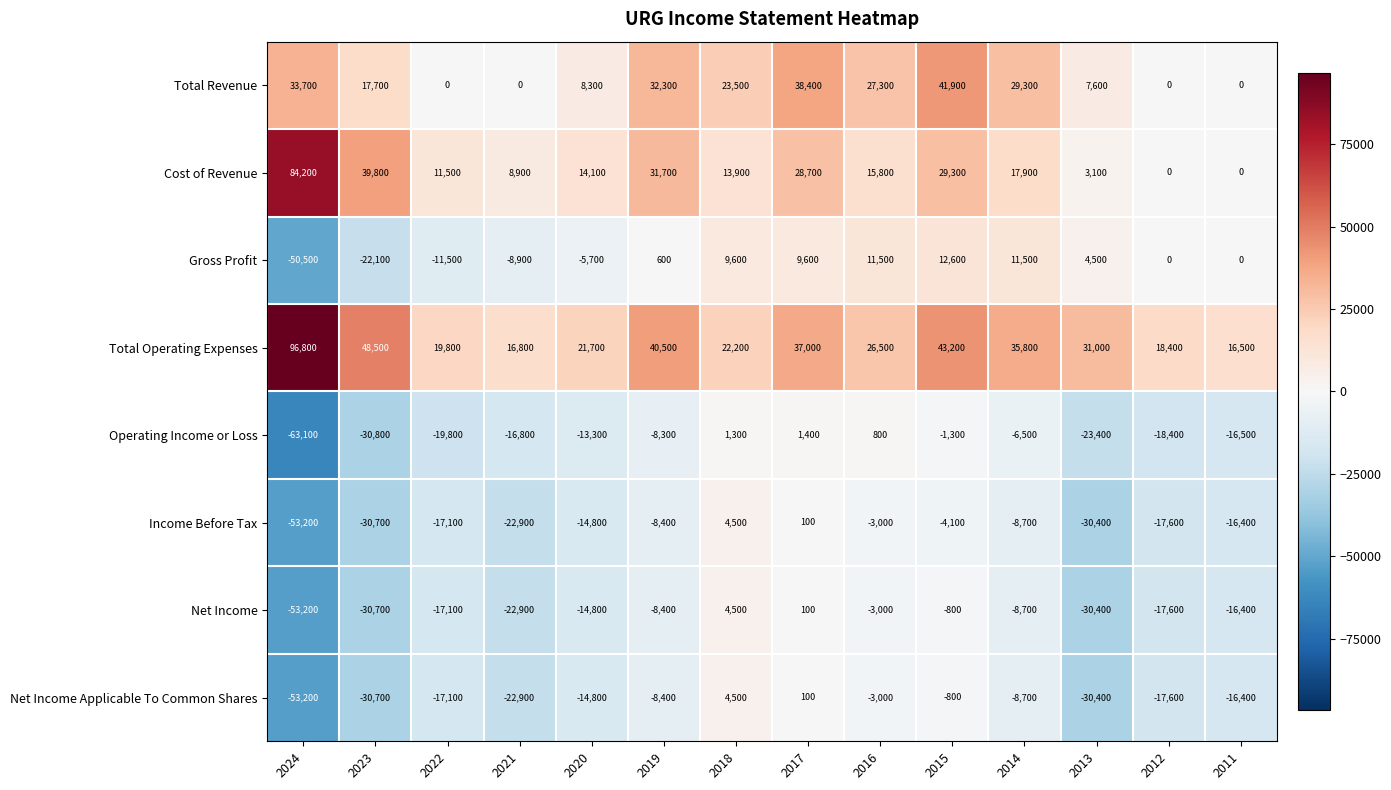

At which category is the sum across all series the highest?

2015